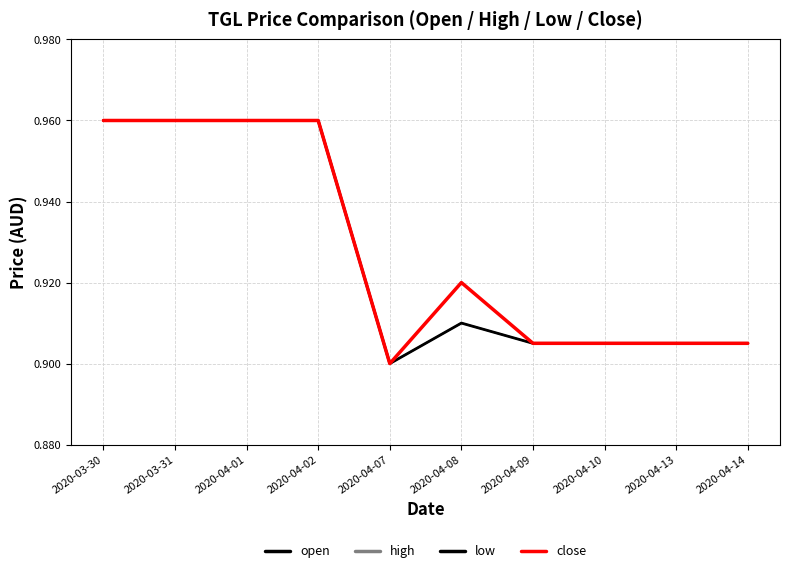

Reading left to right, extract all data points from this chart.

open: 2020-03-30=1.0	2020-03-31=1.0	2020-04-01=1.0	2020-04-02=1.0	2020-04-07=0.9	2020-04-08=0.9	2020-04-09=0.9	2020-04-10=0.9	2020-04-13=0.9	2020-04-14=0.9
high: 2020-03-30=1.0	2020-03-31=1.0	2020-04-01=1.0	2020-04-02=1.0	2020-04-07=0.9	2020-04-08=0.9	2020-04-09=0.9	2020-04-10=0.9	2020-04-13=0.9	2020-04-14=0.9
low: 2020-03-30=1.0	2020-03-31=1.0	2020-04-01=1.0	2020-04-02=1.0	2020-04-07=0.9	2020-04-08=0.9	2020-04-09=0.9	2020-04-10=0.9	2020-04-13=0.9	2020-04-14=0.9
close: 2020-03-30=1.0	2020-03-31=1.0	2020-04-01=1.0	2020-04-02=1.0	2020-04-07=0.9	2020-04-08=0.9	2020-04-09=0.9	2020-04-10=0.9	2020-04-13=0.9	2020-04-14=0.9